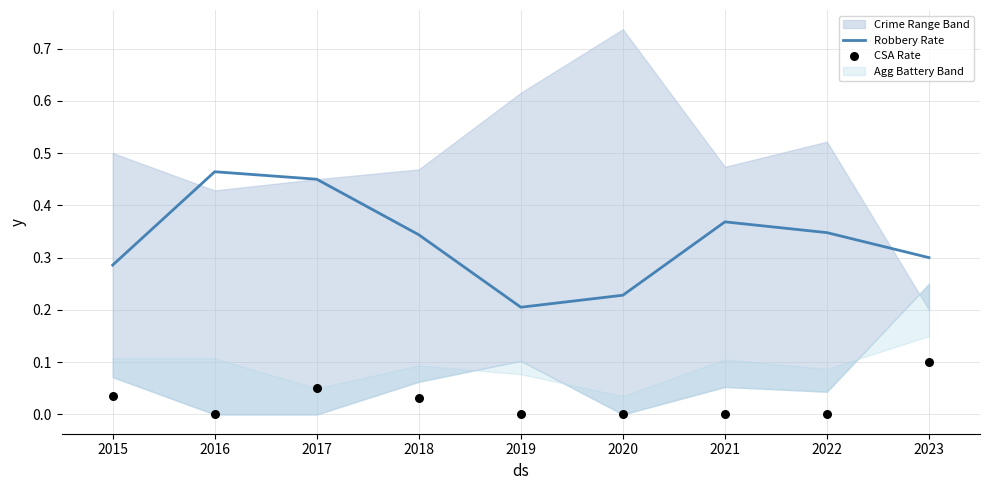

At which label does Robbery Rate reach its minimum?

2019